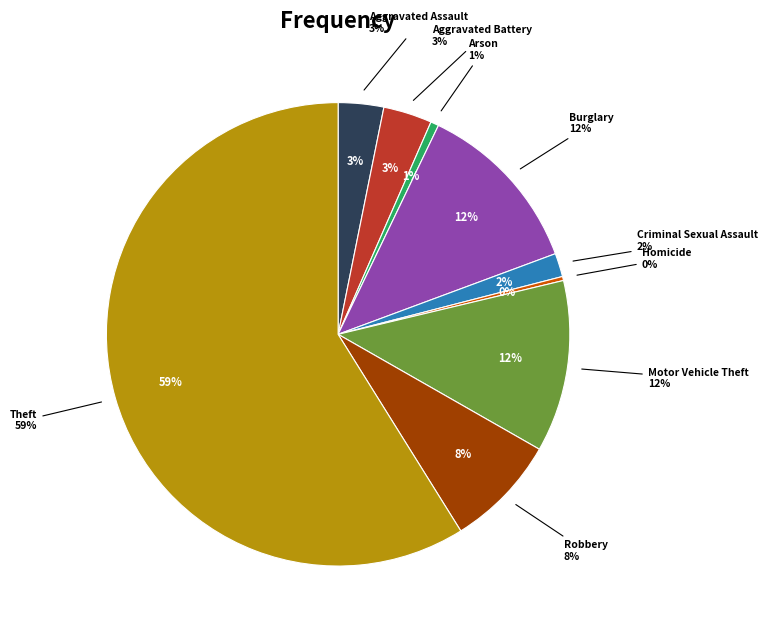

To the nearest percent, what is the combined percentage of Robbery and Burglary?

20%